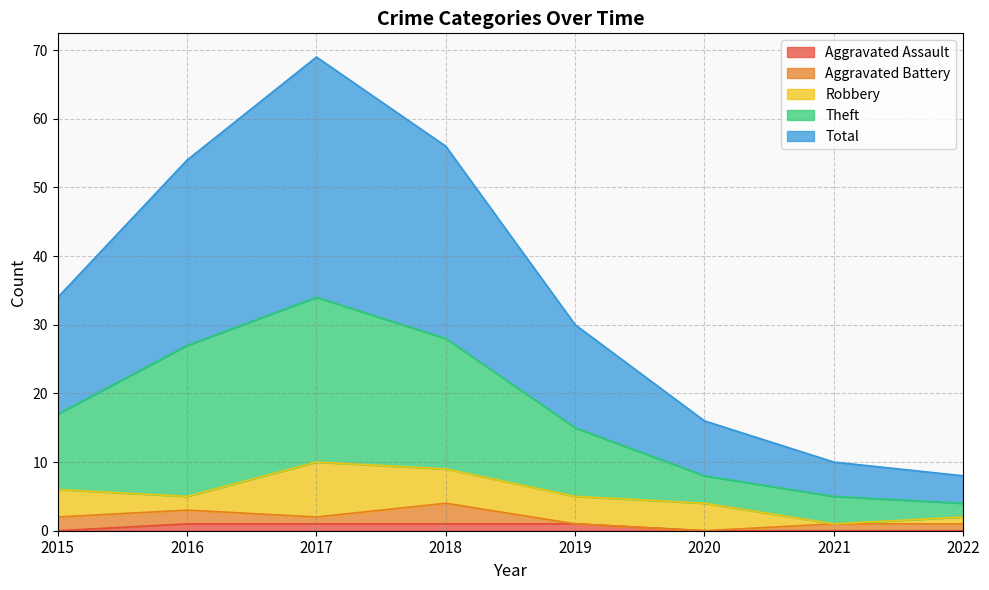

Which series has the largest total across all categories?

Total